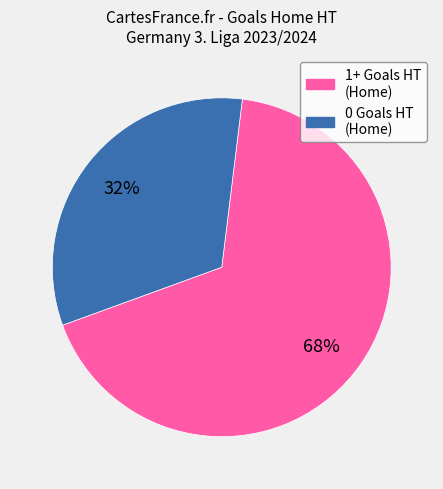

Does any single category account for the majority?

Yes